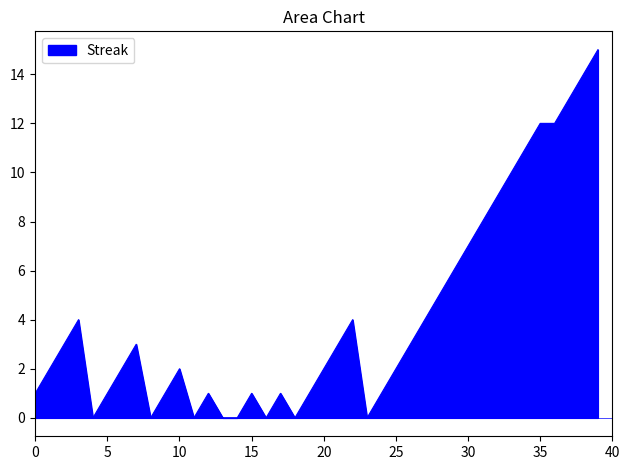

What is the maximum value shown in the chart?

15